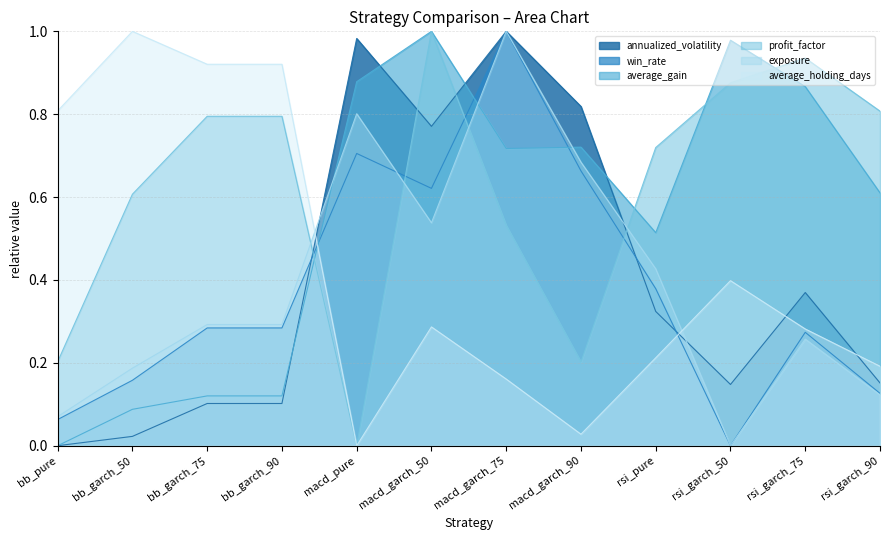

How many interior local valleys does the annualized_volatility series have?

2